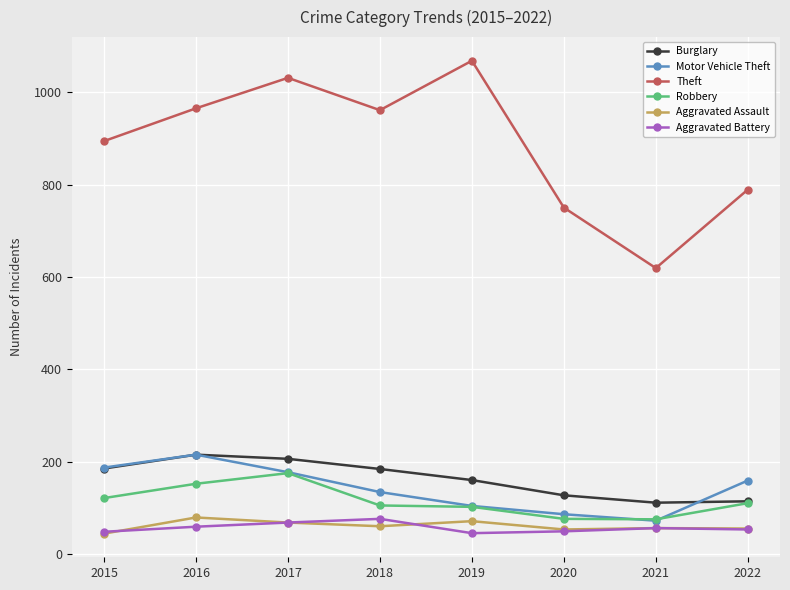

Where is Robbery nearest to the value 125?

2015